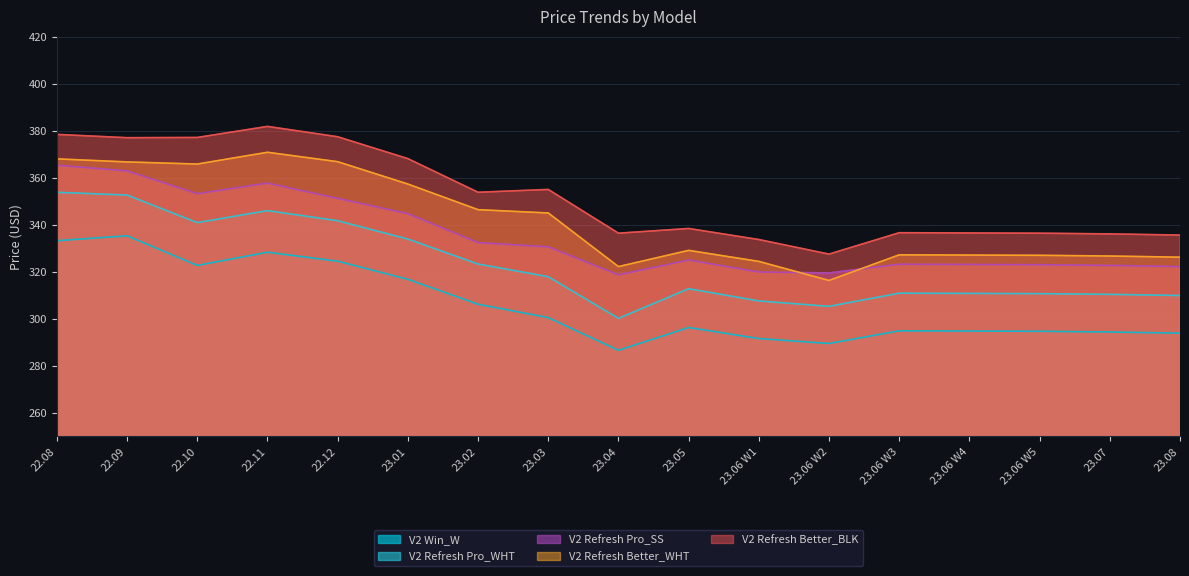

Is it true that V2 Refresh Pro_WHT equals 341.7 at 22.12?

True